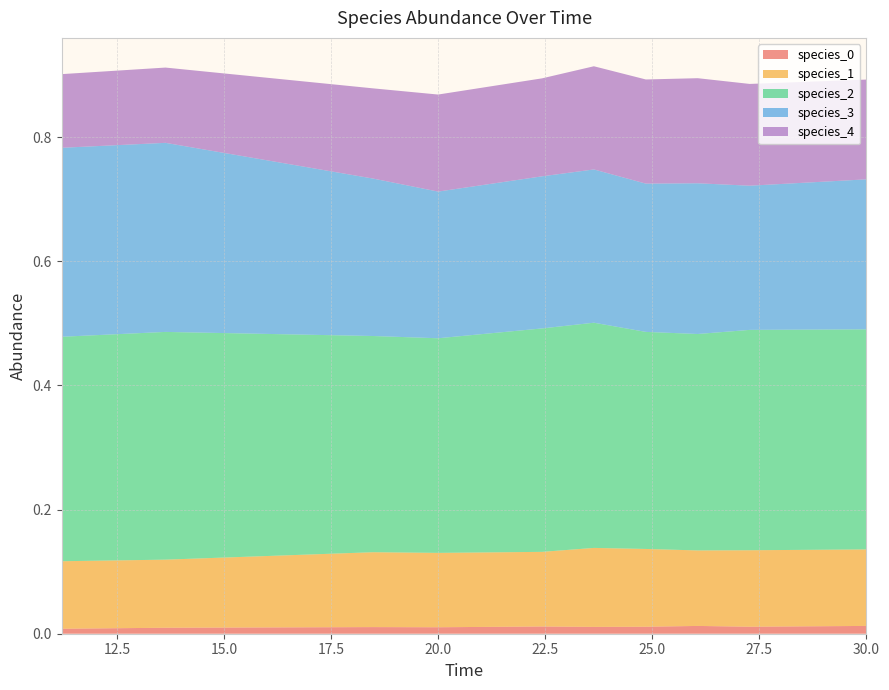

Reading right to left, extract all data points from this chart.

species_0: 9=0.0	8=0.0	7=0.0	6=0.0	5=0.0	4=0.0	3=0.0	2=0.0	1=0.0	0=0.0
species_1: 9=0.1	8=0.1	7=0.1	6=0.1	5=0.1	4=0.1	3=0.1	2=0.1	1=0.1	0=0.1
species_2: 9=0.4	8=0.3	7=0.4	6=0.3	5=0.4	4=0.4	3=0.3	2=0.4	1=0.3	0=0.4
species_3: 9=0.2	8=0.2	7=0.2	6=0.2	5=0.3	4=0.2	3=0.2	2=0.2	1=0.3	0=0.3
species_4: 9=0.2	8=0.2	7=0.2	6=0.2	5=0.1	4=0.2	3=0.2	2=0.2	1=0.1	0=0.1